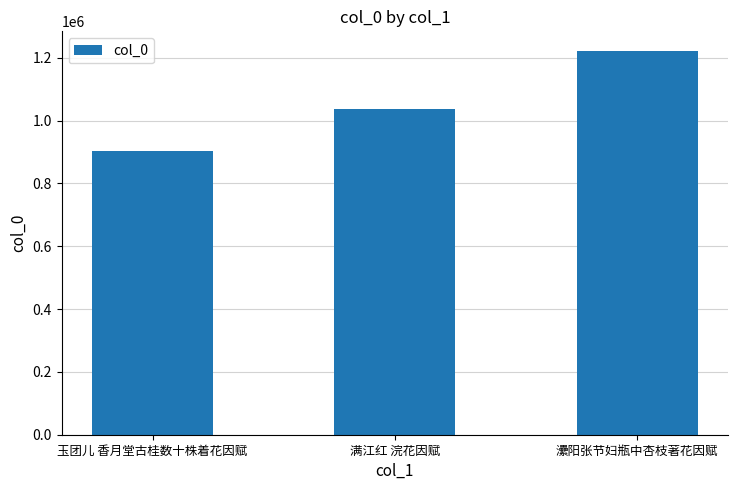

The chart shows a value of 383475 at 㶟阳张节妇瓶中杏枝著花因赋. True or false?

False